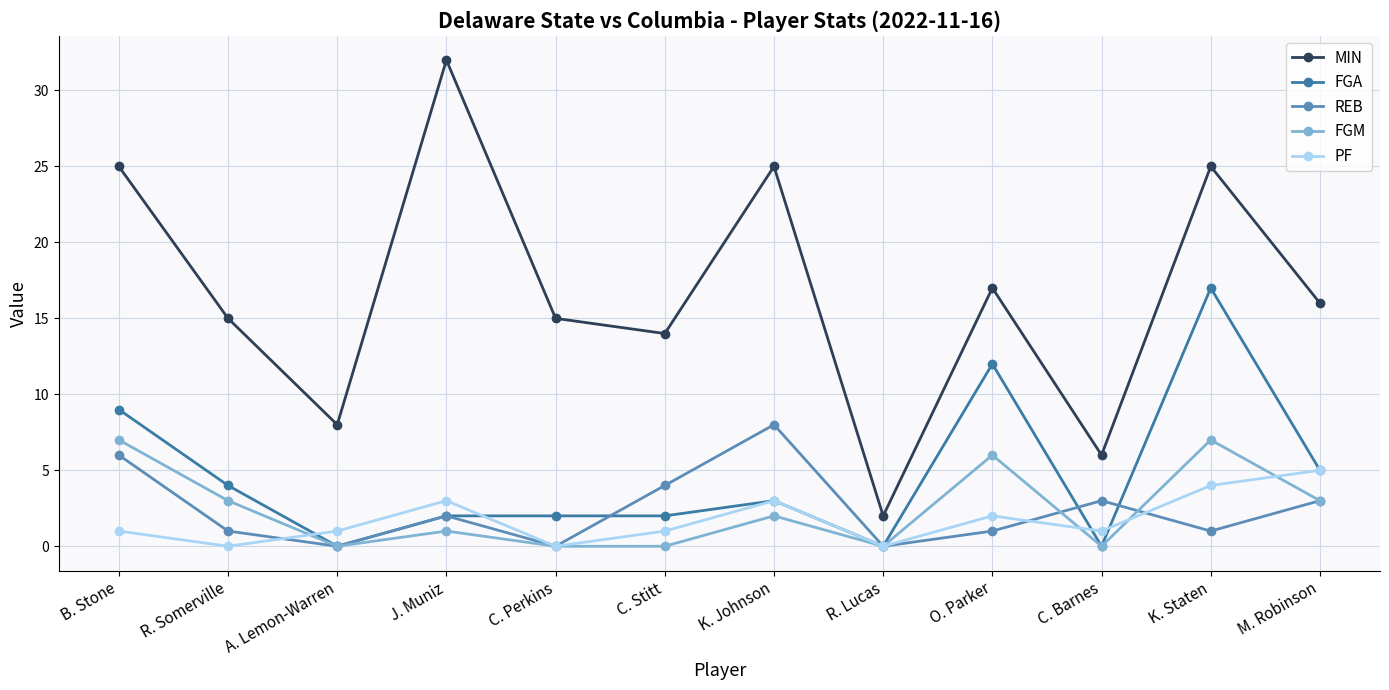

True or false: PF and FGA cross at least once.

True